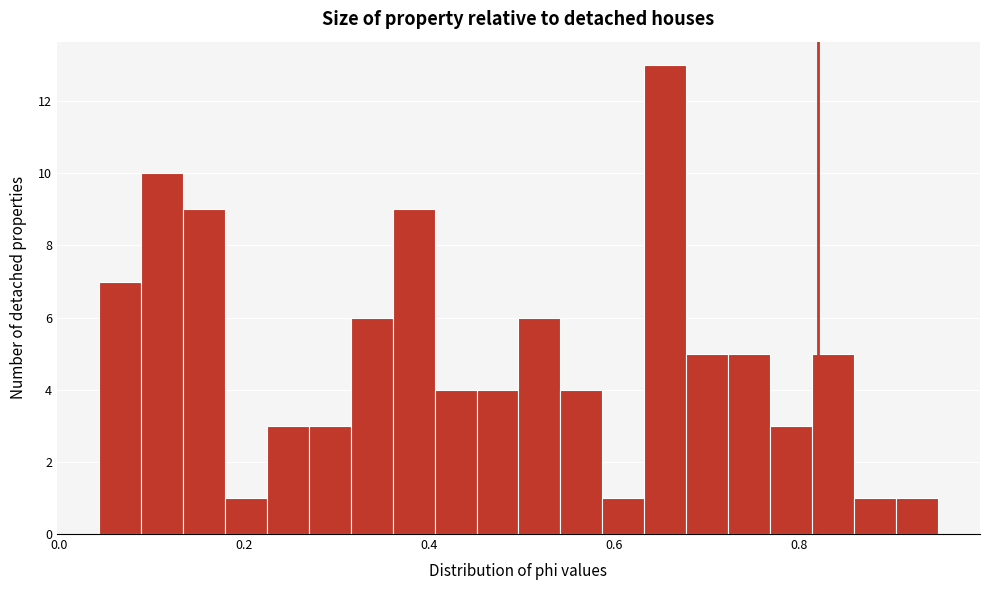

Around what value on the x-axis is the tallest bar? Give the approximate position of its centre, as read against the axis.

0.66